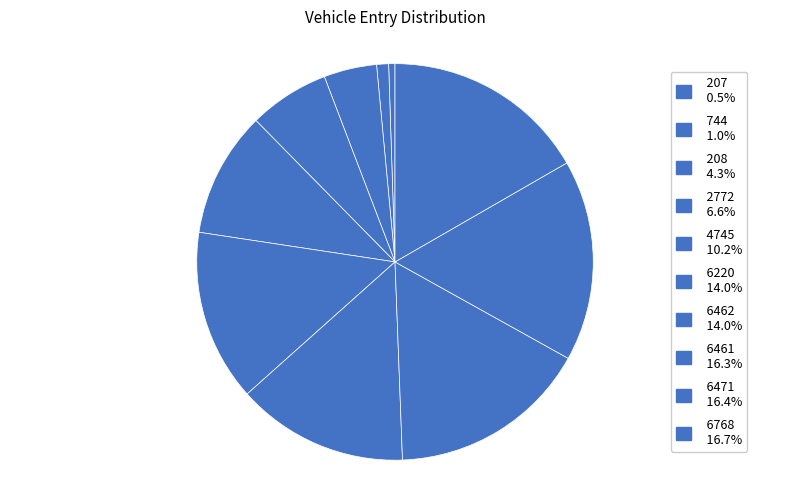

The 208 slice represents 18% of the pie. True or false?

False